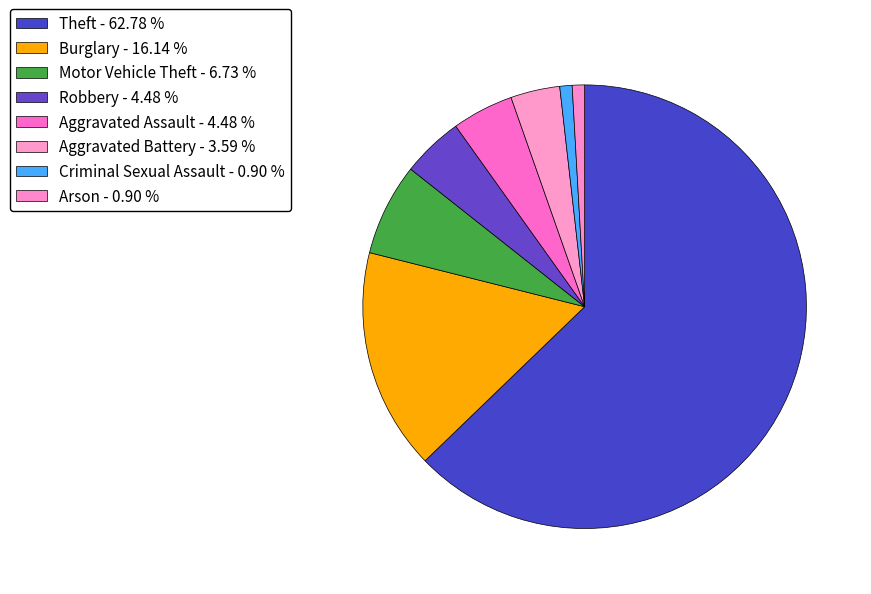

How many slices are in this pie chart?

8